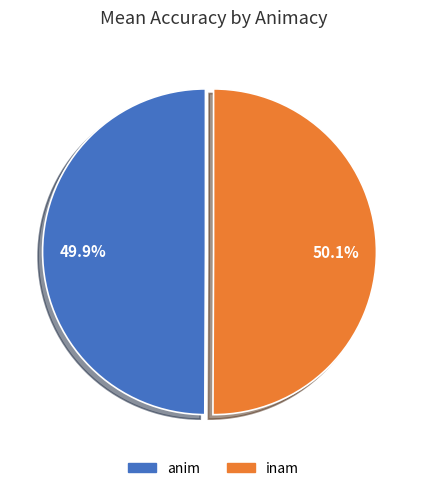

How many slices are in this pie chart?

2